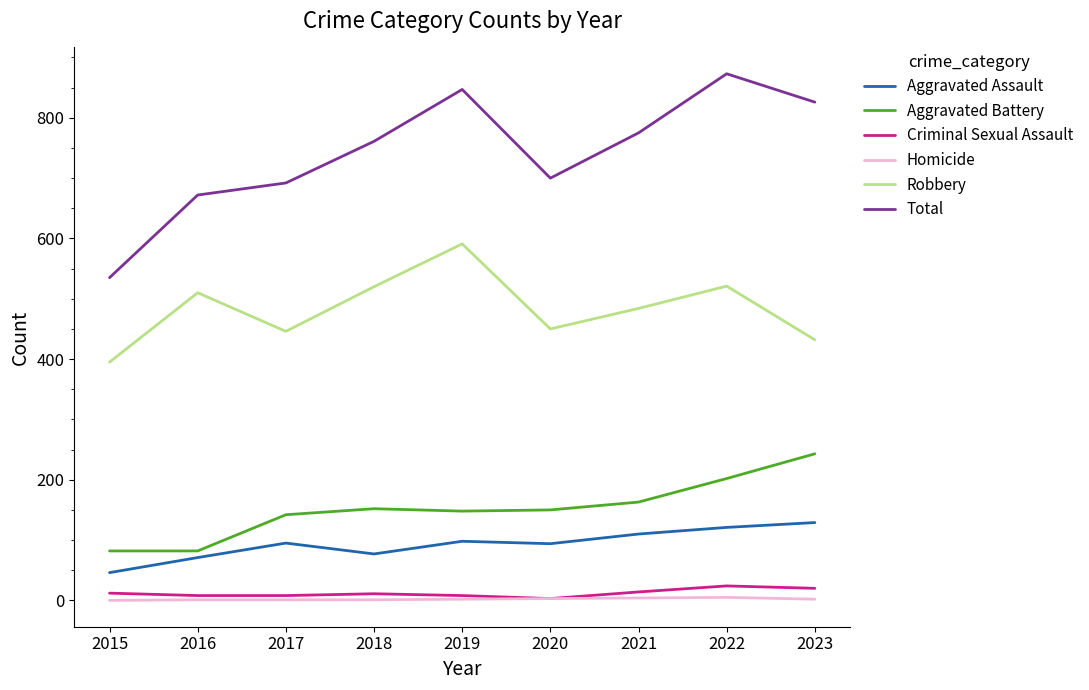

What is the average value of the Homicide series?

2